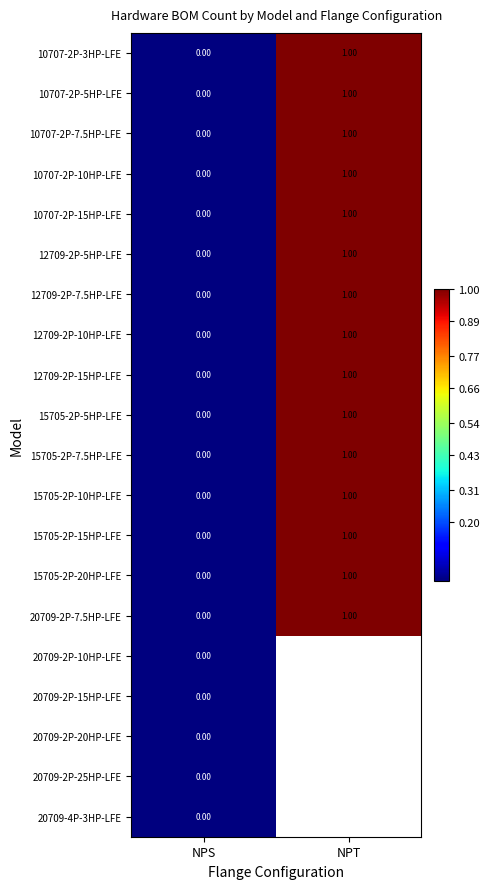

What is the maximum value shown in the chart?

96769892.0